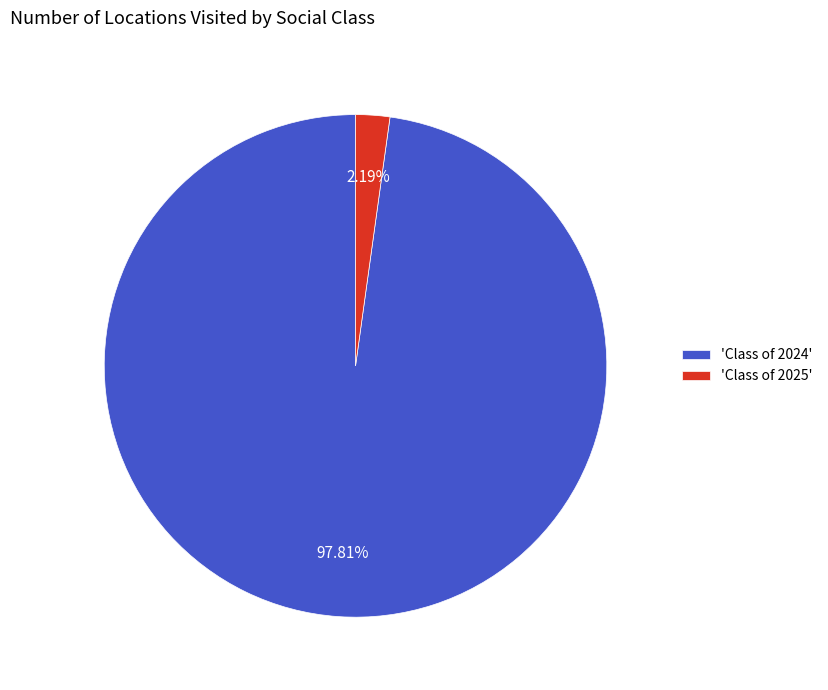

Which category accounts for the majority?

'Class of 2024'